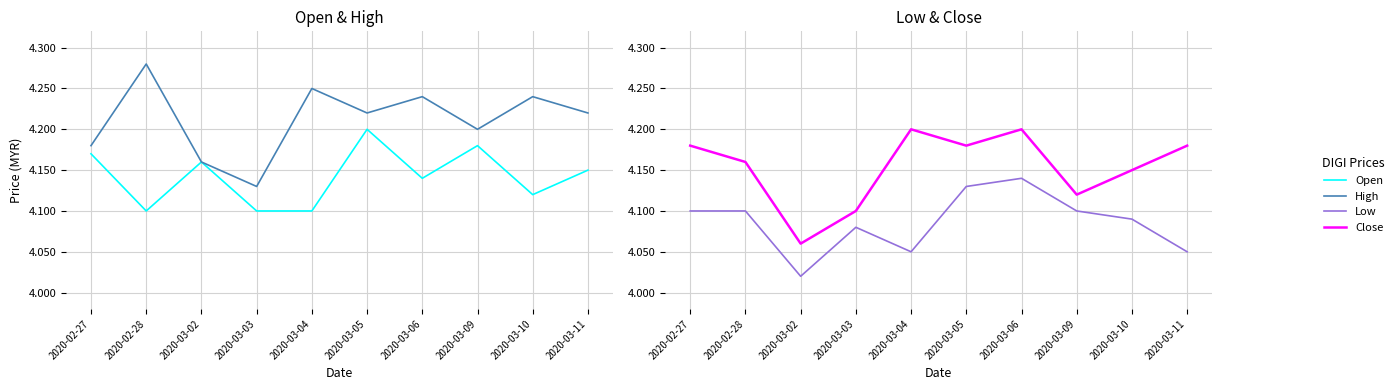

At 2020-03-09, list the series in order from largest to smallest.

High, Open, Close, Low